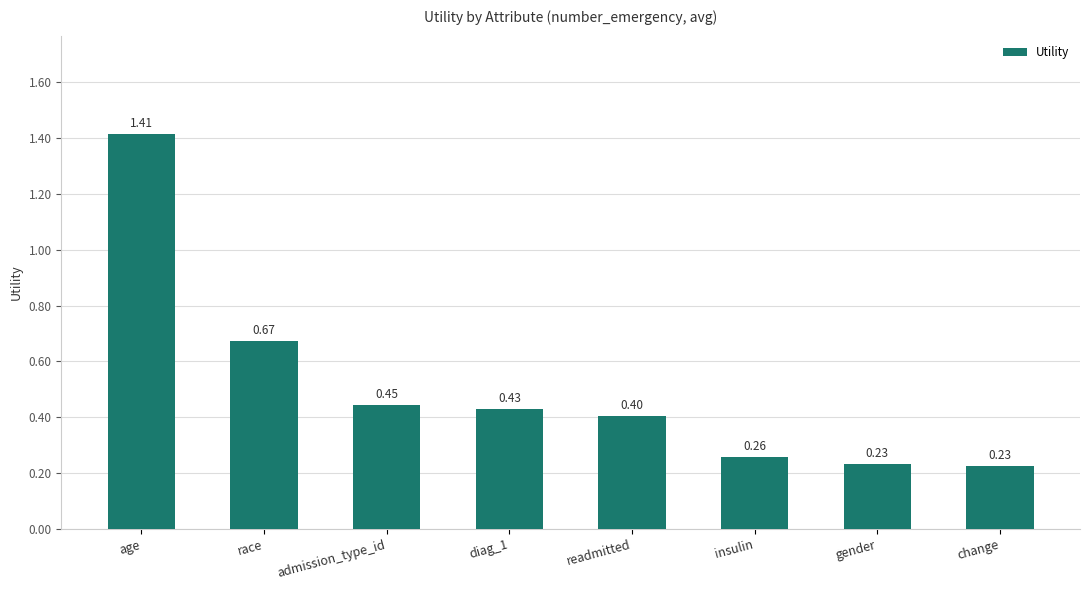

What is the label of the 5th bar from the right?

diag_1